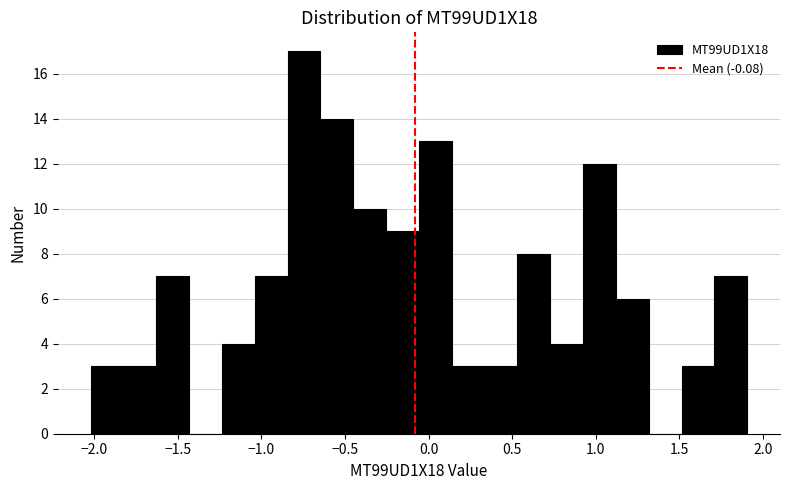

Around what value on the x-axis is the tallest bar? Give the approximate position of its centre, as read against the axis.

-0.75